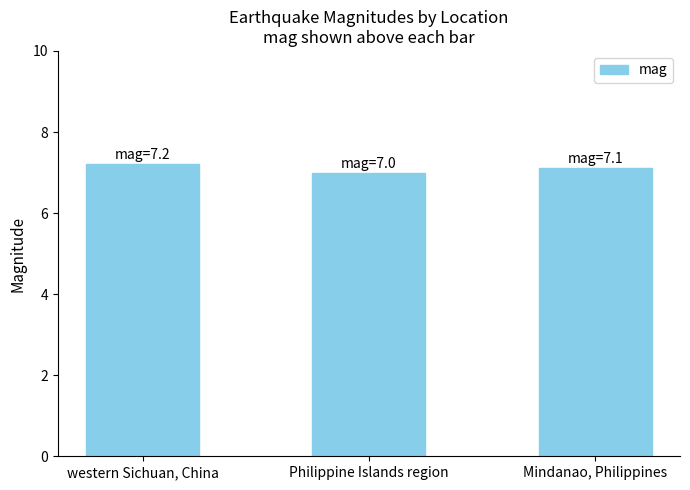

How many values exceed 7?

2